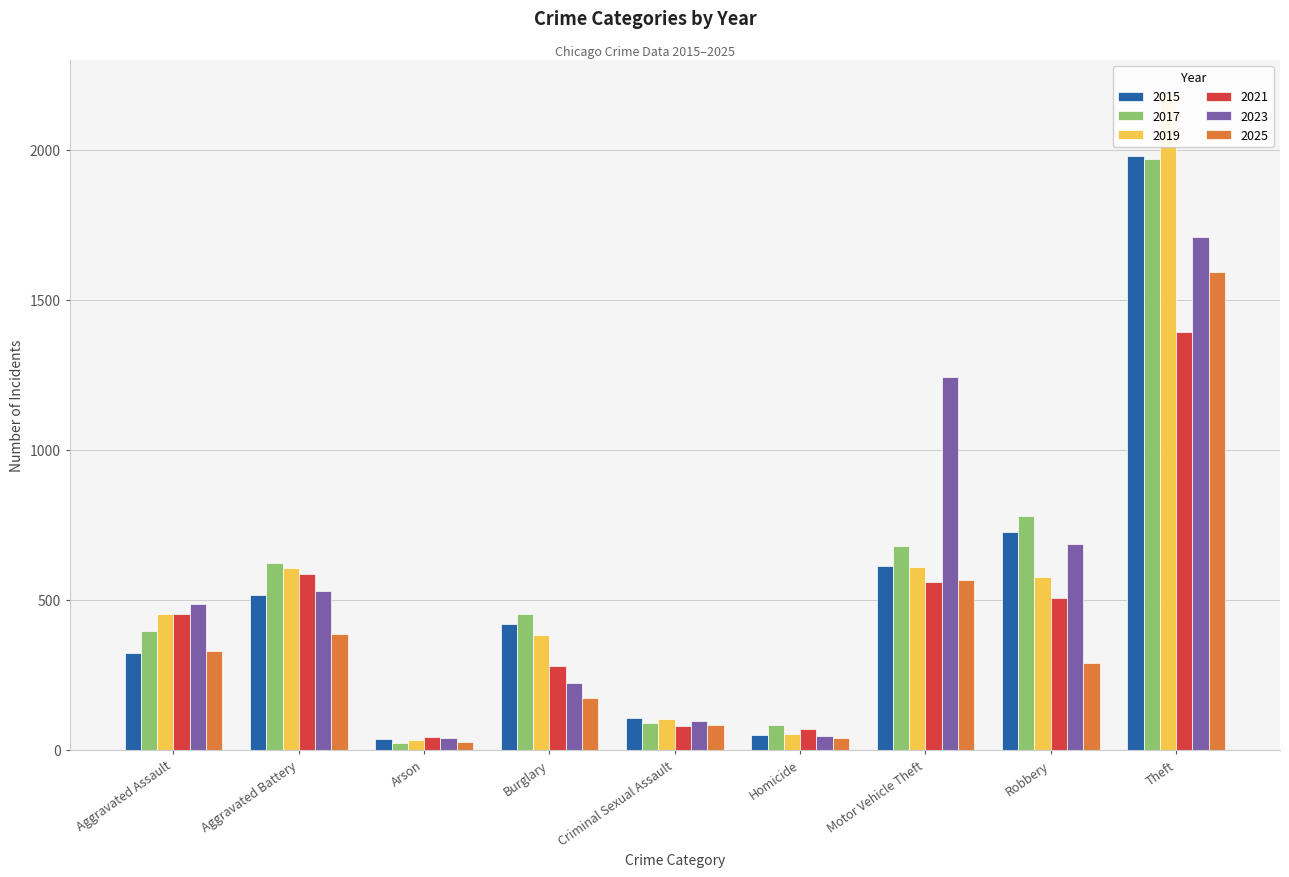

What are all the series names shown in the legend?

2015, 2017, 2019, 2021, 2023, 2025